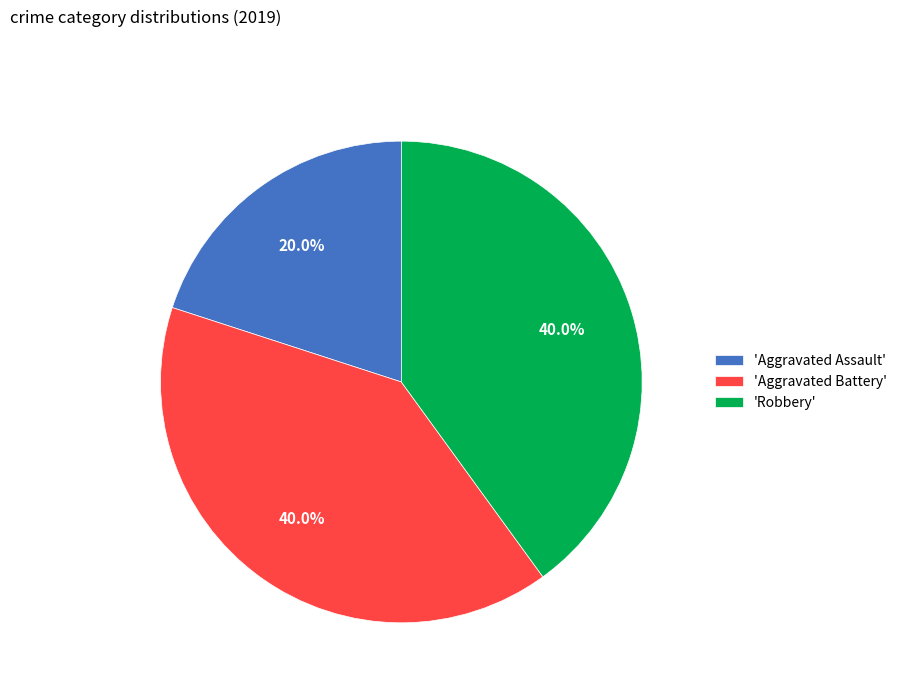

Which category has the smallest portion of the pie?

'Aggravated Assault'